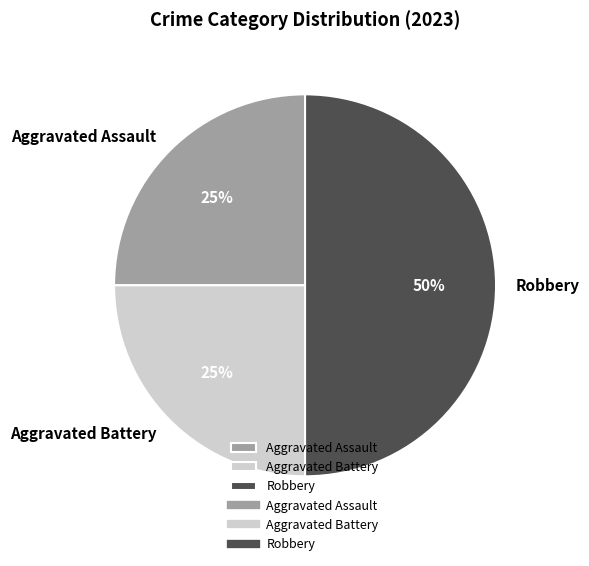

To the nearest percent, what percentage of the pie is Robbery?

50%